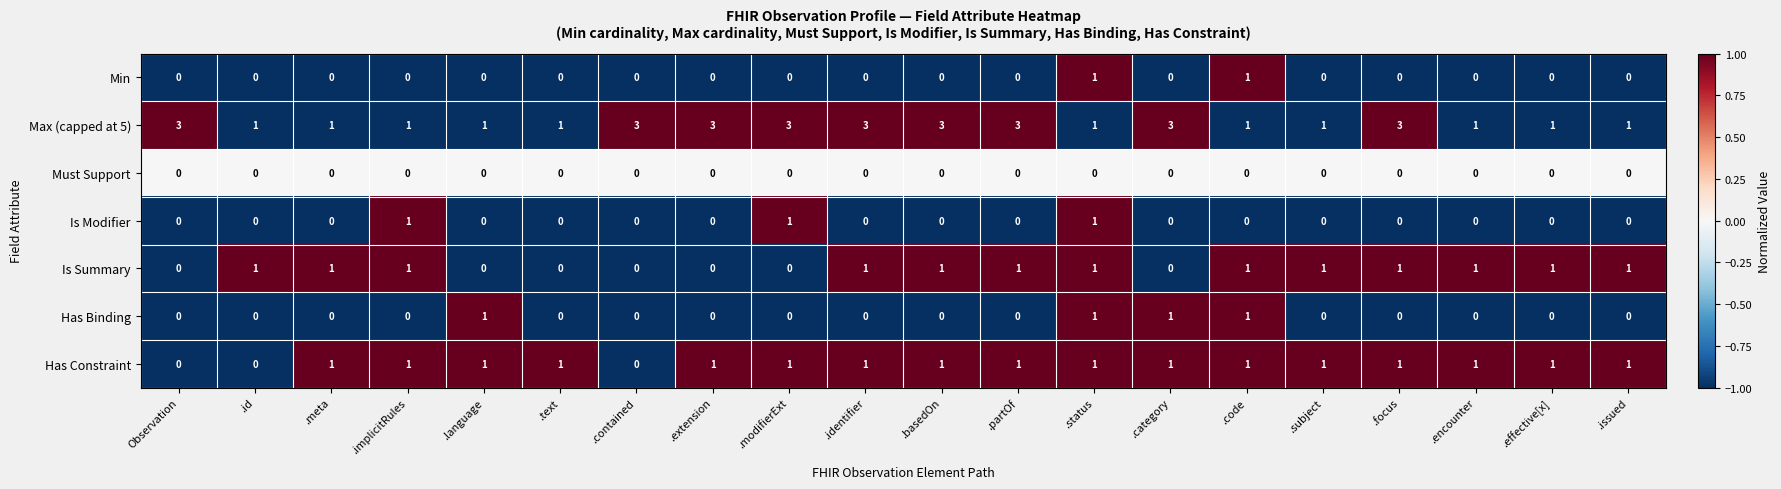

How many values in Has Constraint are above zero?

17